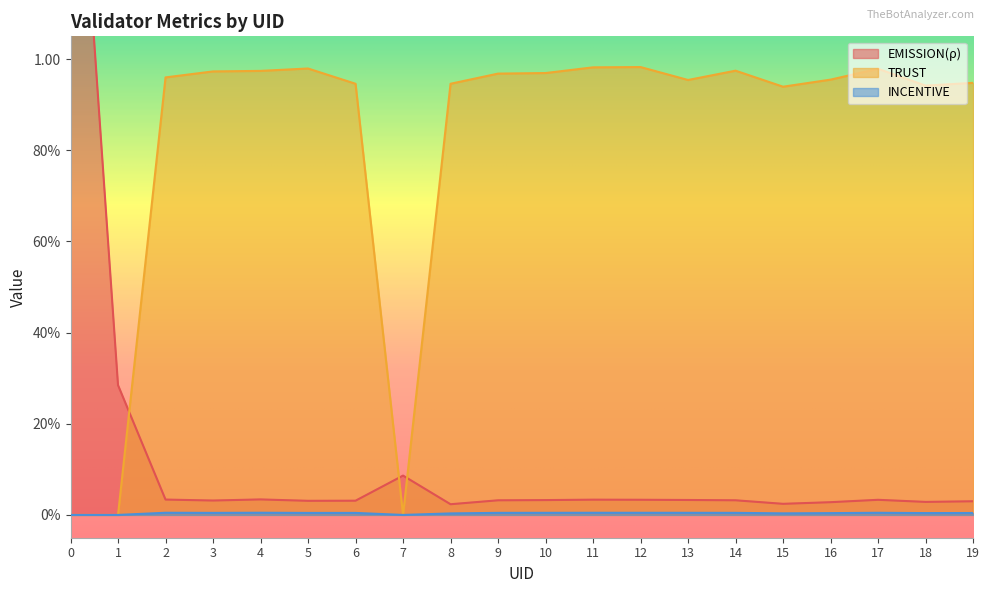

At which category does TRUST reach its first local peak?

5